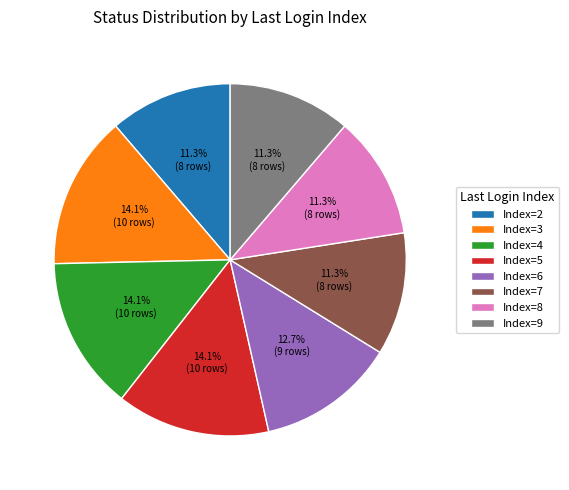

How many slices are in this pie chart?

8